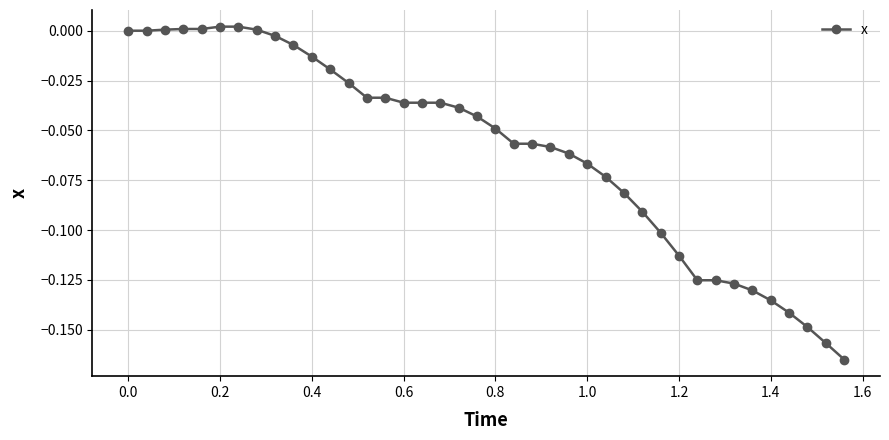

What is the sum of all values?

-2.4